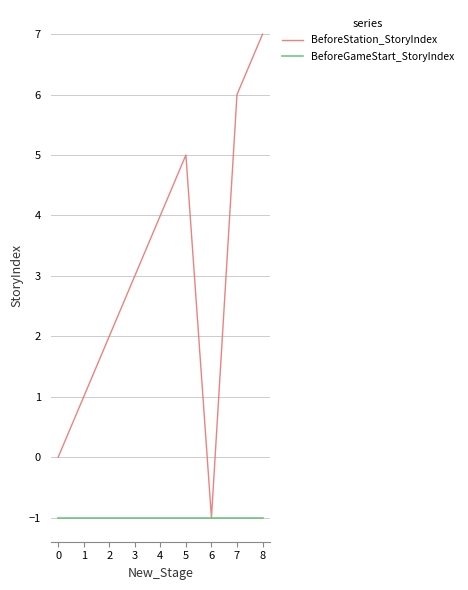

Count the BeforeStation_StoryIndex values in the range 1 to 5.

5